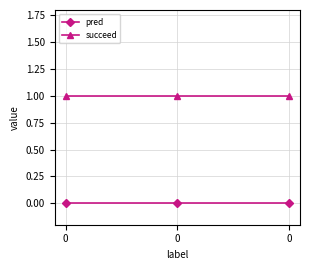

Rank the series by their average value, from highest to lowest.

succeed, pred